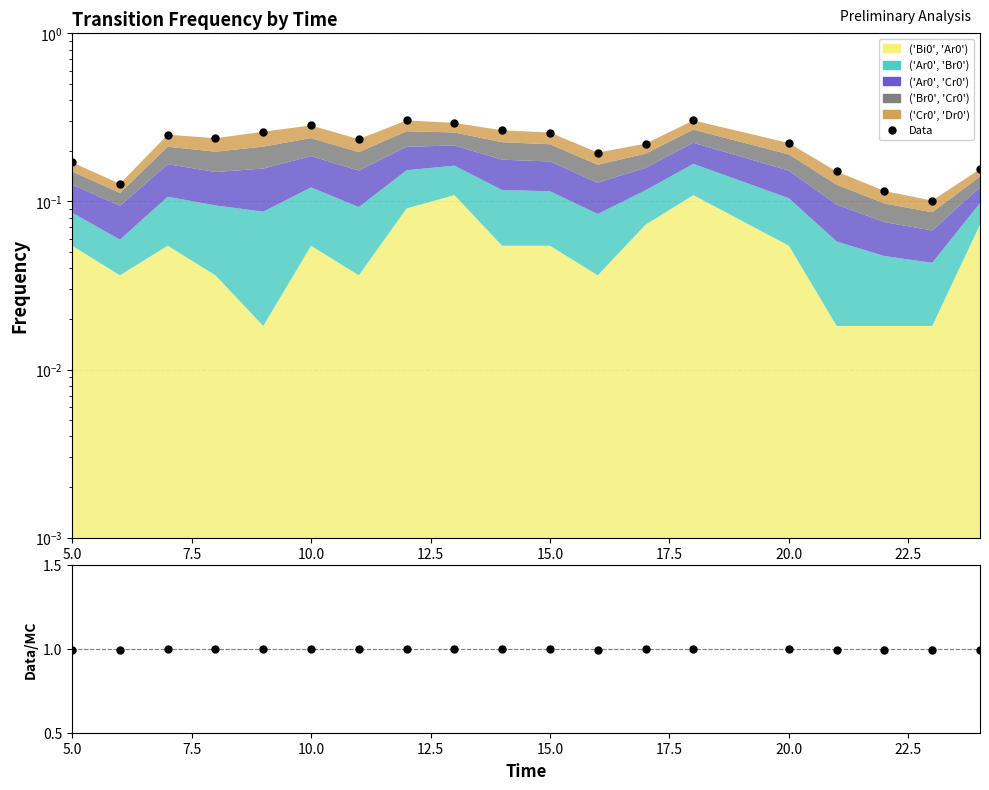

True or false: the data shows 1.5 at 20.0.

False